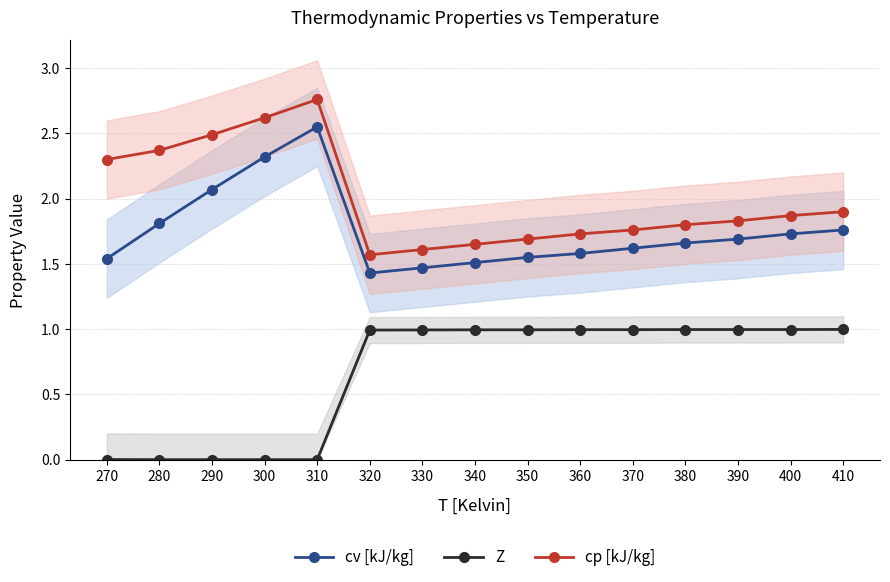

What are all the series names shown in the legend?

cv [kJ/kg], Z, cp [kJ/kg]